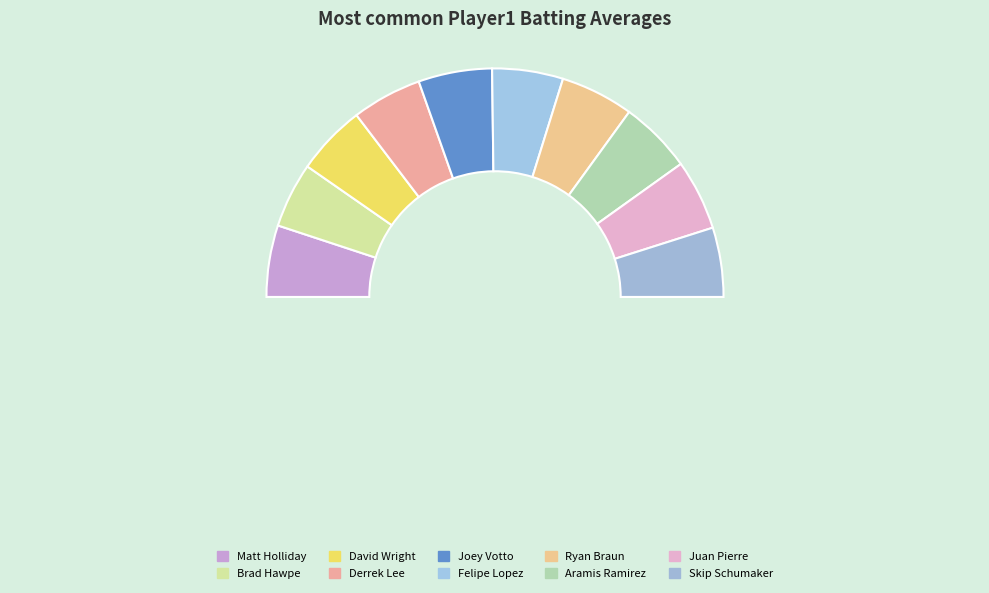

Which category has the biggest portion of the pie?

Joey Votto